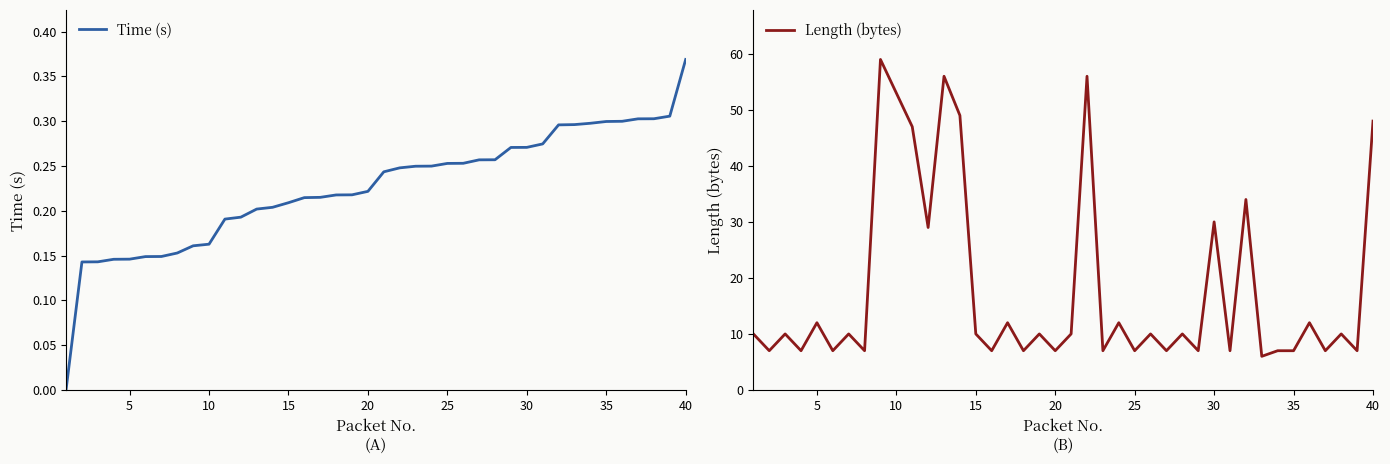

What is the highest value of the Length (bytes) series?

59